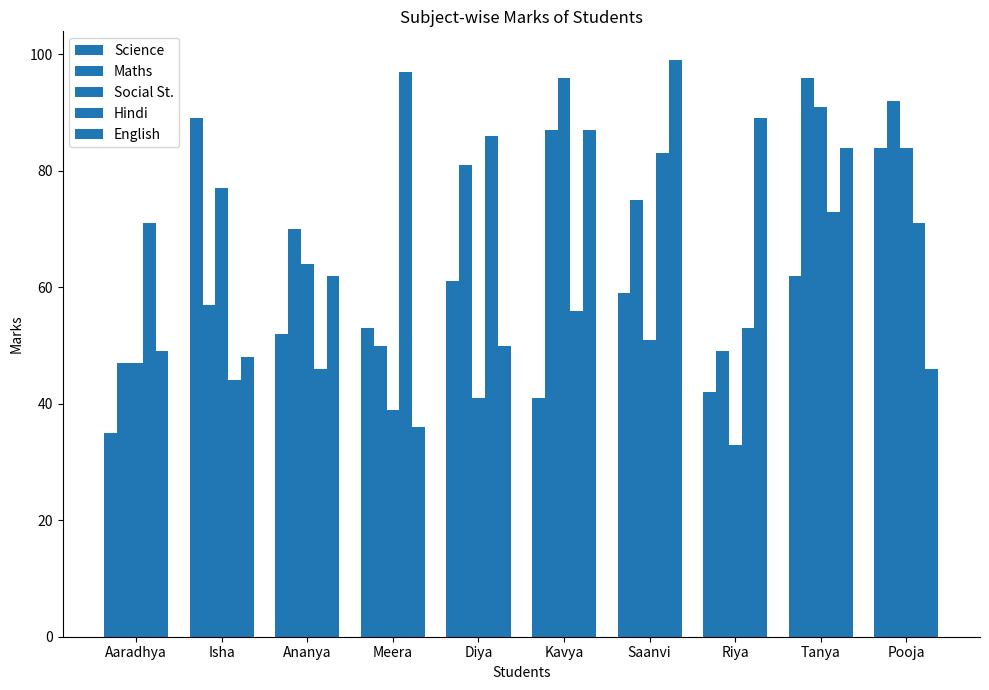

Which series changed the most between Aaradhya and Saanvi?

English